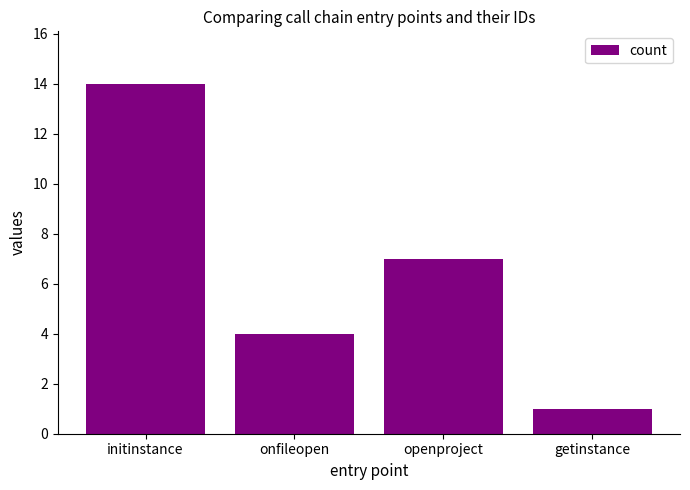

Rank the categories by value from lowest to highest.

getinstance, onfileopen, openproject, initinstance